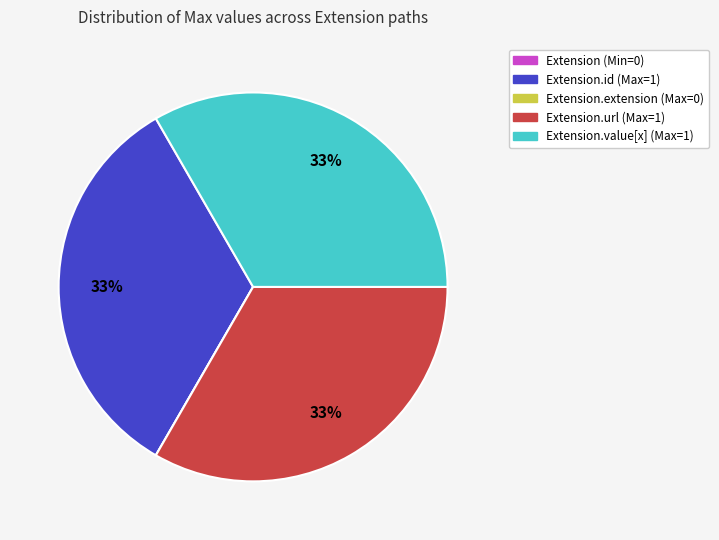

Is there a majority slice in this chart?

No